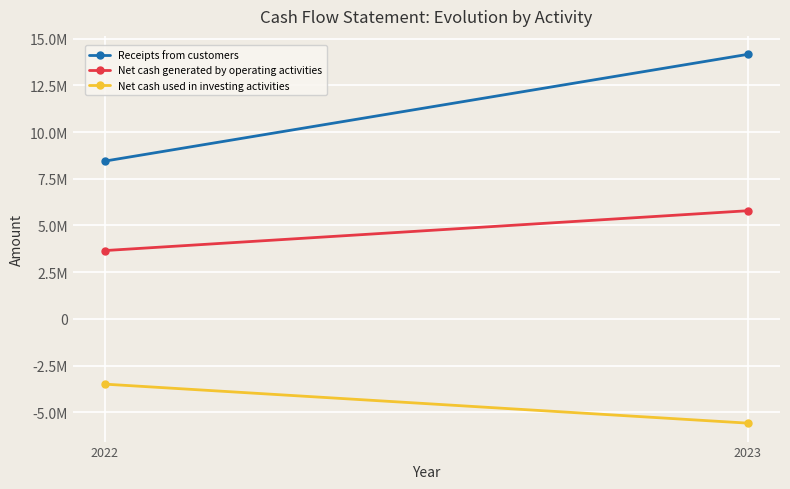

What is the average value of the Receipts from customers series?

11301224